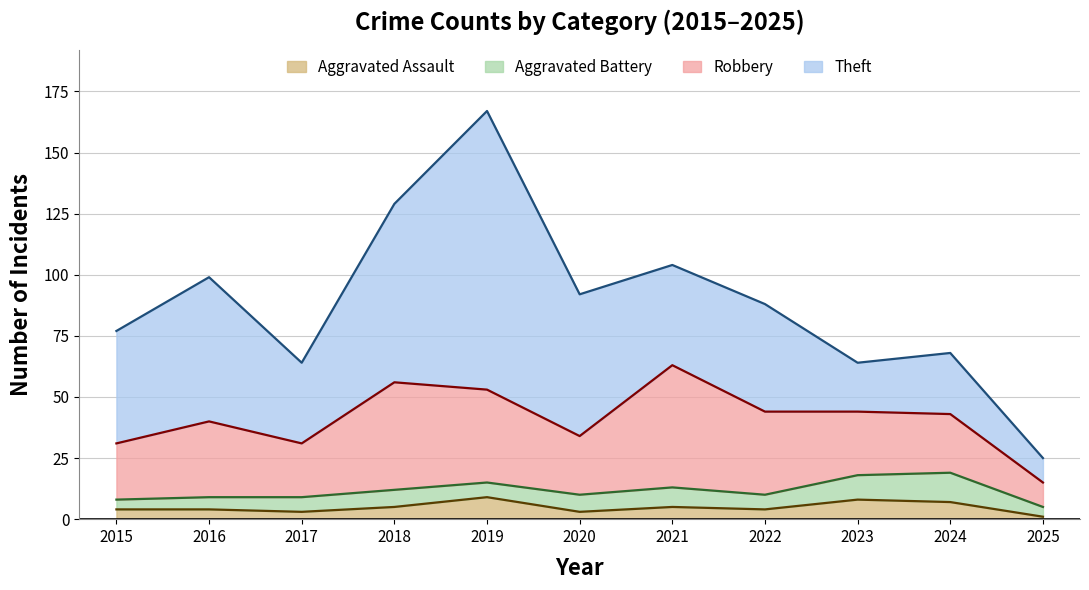

What is the sum of all Theft values?

523